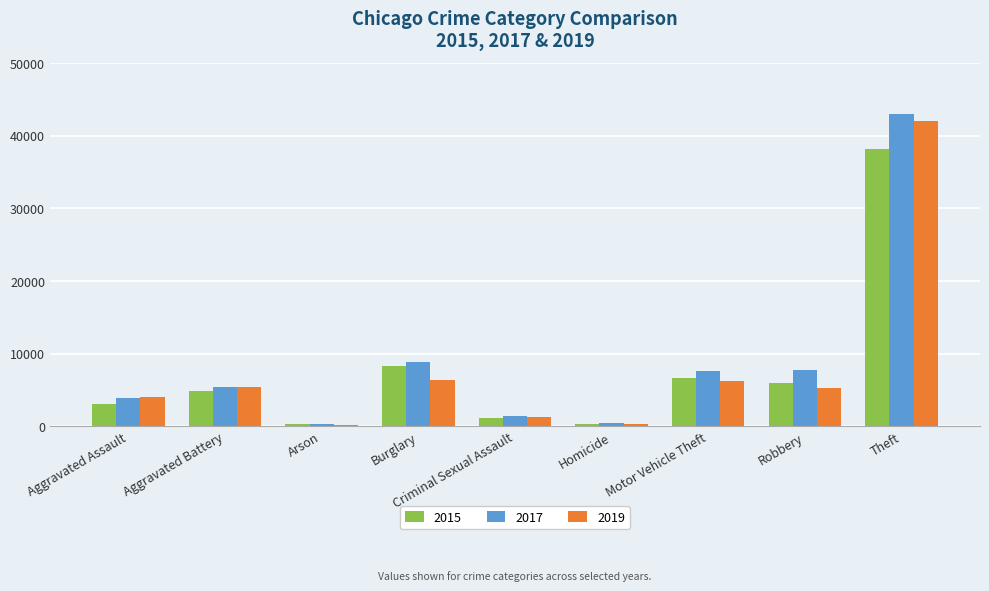

Does the chart contain stacked bars?

No